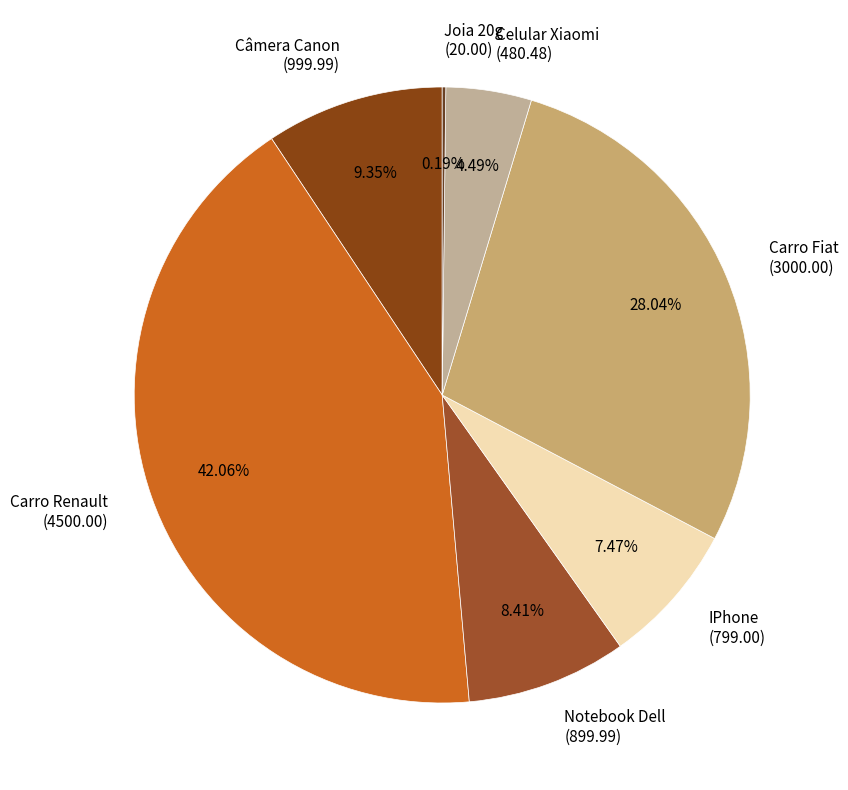

True or false: Câmera Canon accounts for 9% of the total.

True